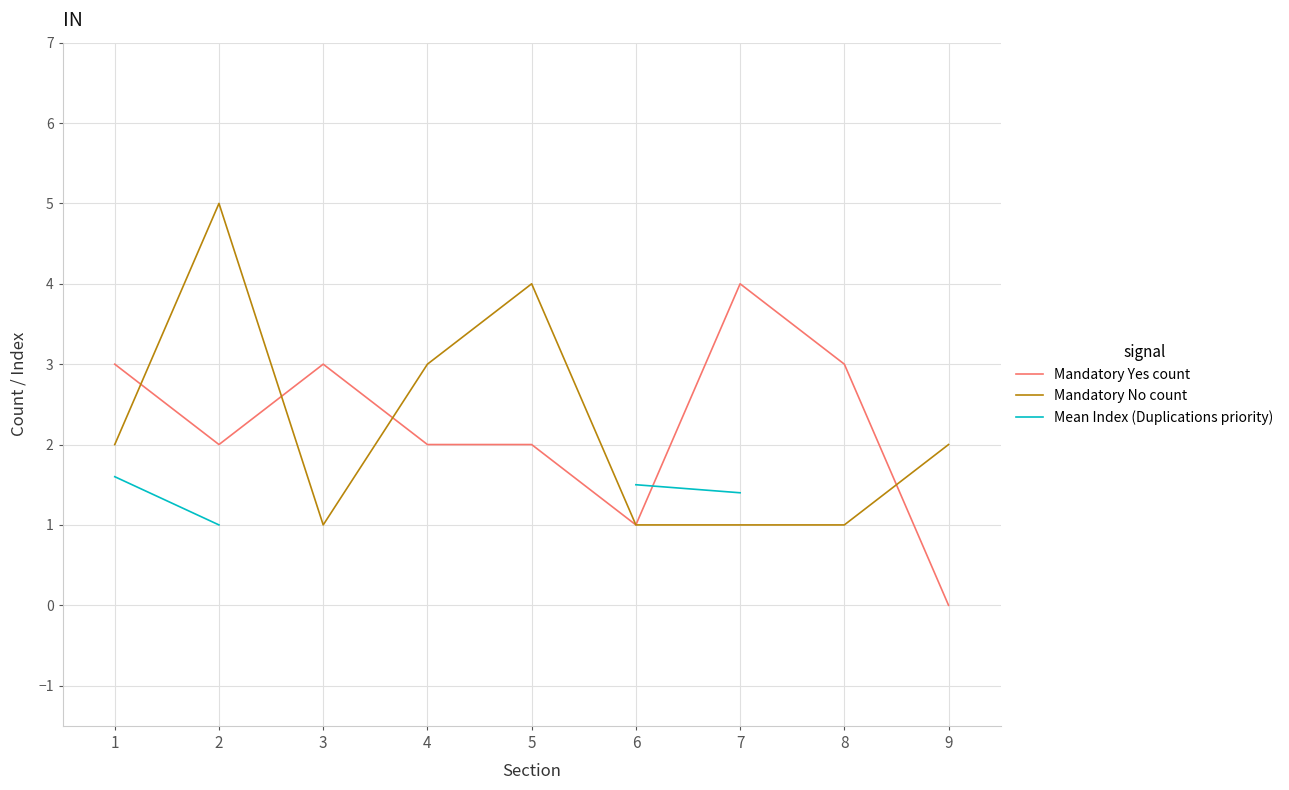

Between 5 and 9, which series saw the biggest shift?

Mandatory Yes count